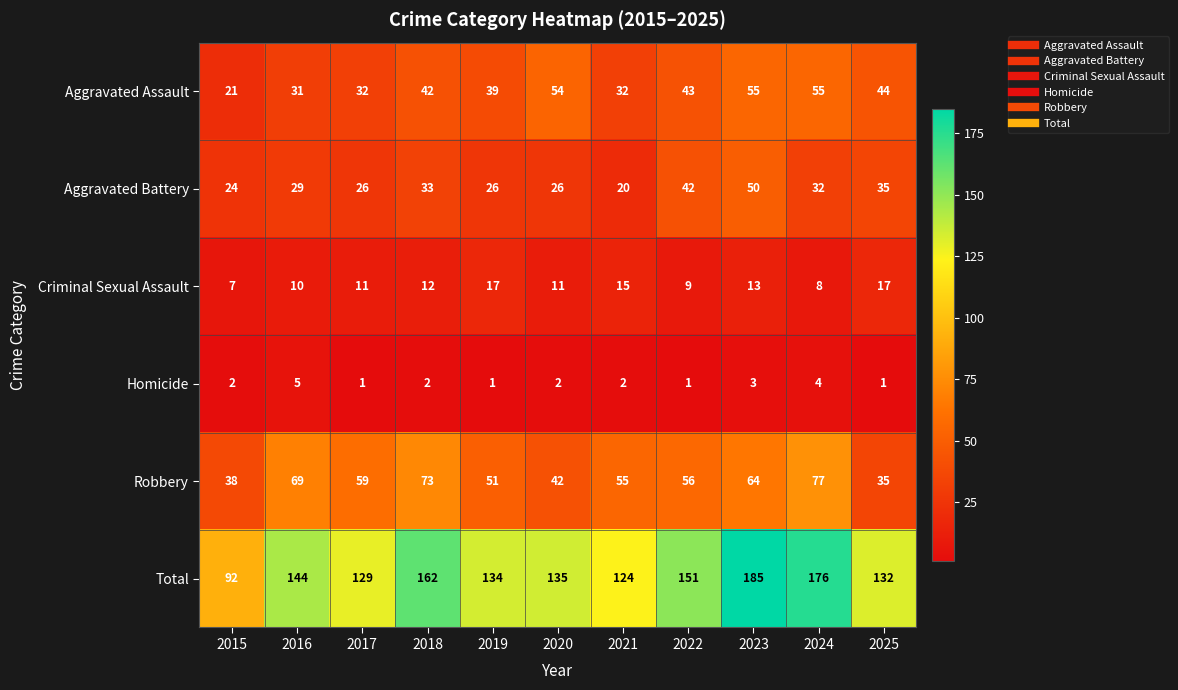

Which series has the largest range (max minus min)?

Total